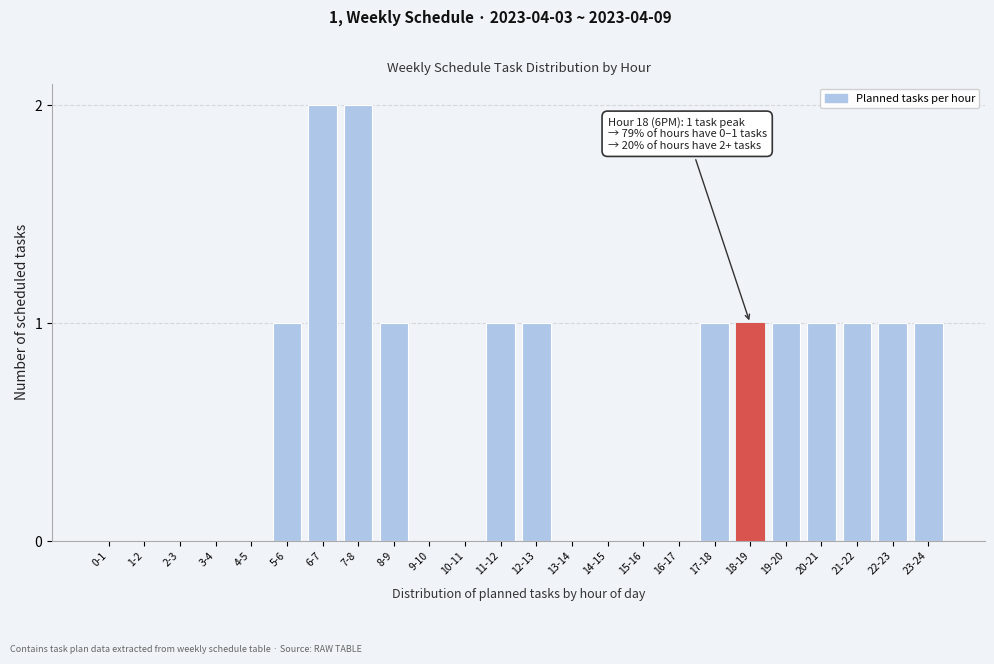

Reading left to right, what are all the values shown in this chart?

0-1=0	1-2=0	2-3=0	3-4=0	4-5=0	5-6=1	6-7=2	7-8=2	8-9=1	9-10=0	10-11=0	11-12=1	12-13=1	13-14=0	14-15=0	15-16=0	16-17=0	17-18=1	18-19=1	19-20=1	20-21=1	21-22=1	22-23=1	23-24=1